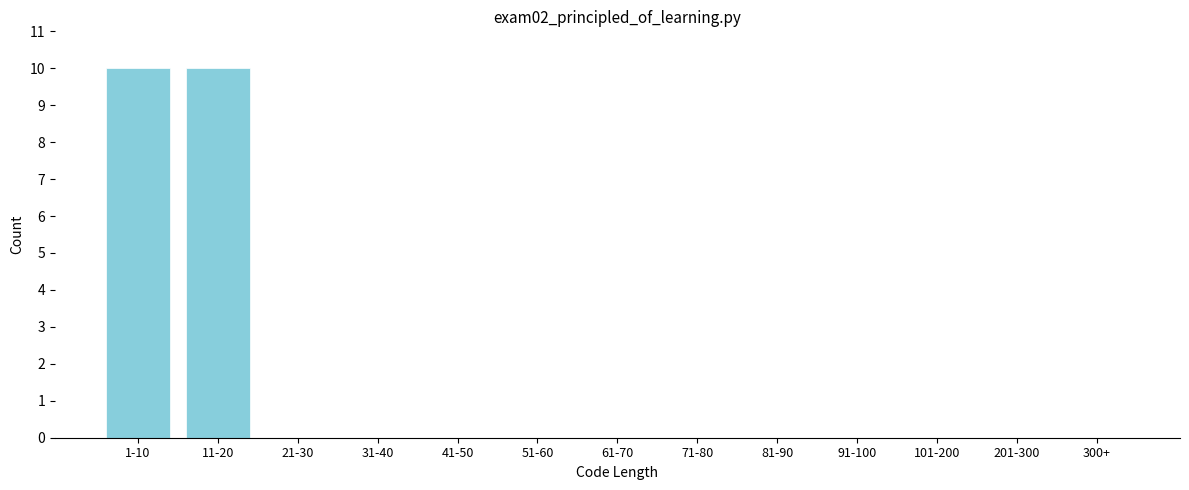

Reading left to right, list all the values displayed in this chart.

1-10=10	11-20=10	21-30=0	31-40=0	41-50=0	51-60=0	61-70=0	71-80=0	81-90=0	91-100=0	101-200=0	201-300=0	300+=0